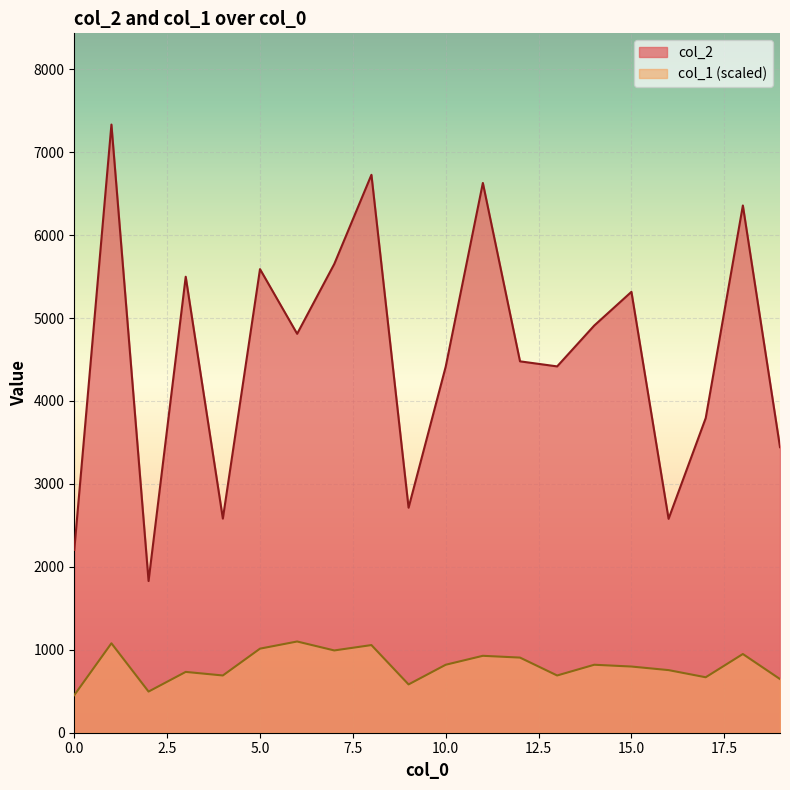

What is the average value of the col_1 series?

808.8